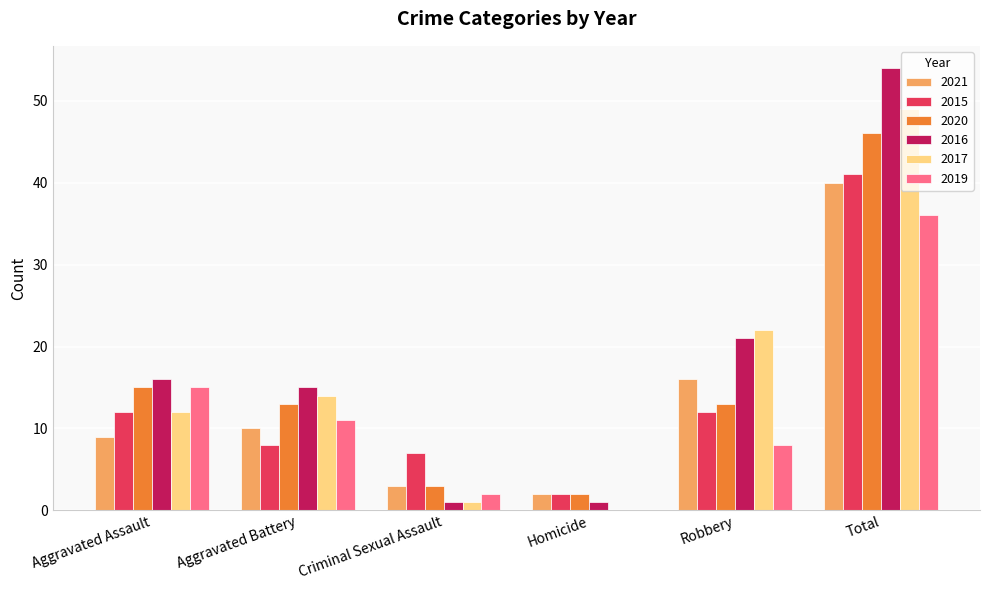

What is the total value across all series at Total?

266